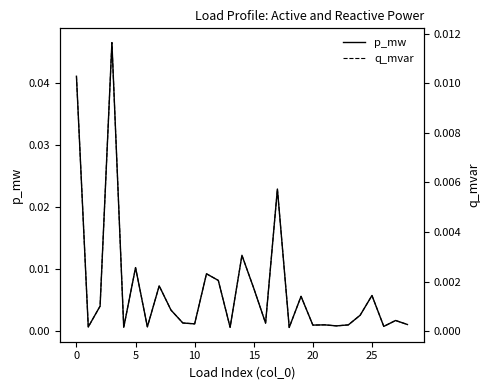

True or false: q_mvar and p_mw cross at least once.

False